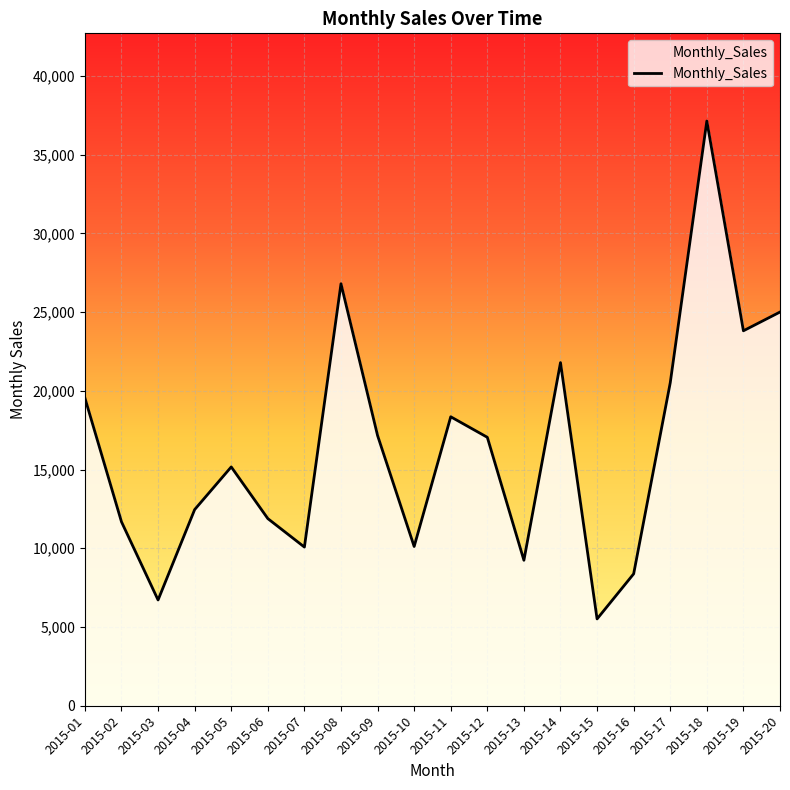

Which has a higher value, 2015-04 or 2015-18?

2015-18